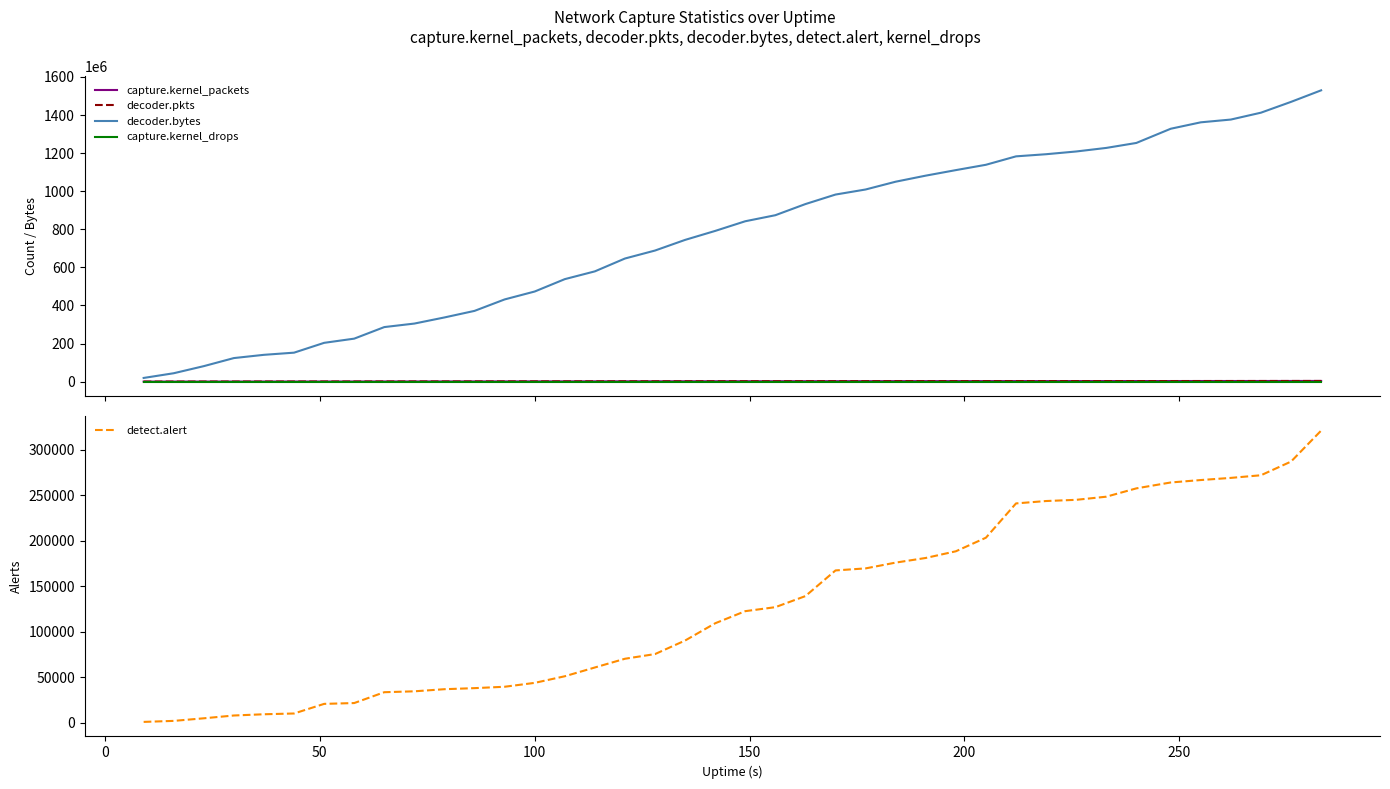

Reading left to right, transcribe all the data shown in this chart.

capture.kernel_packets: 62754	134213	229007	310829	377453	426050	527464	587930	707410	772656	860240	939367	1059673	1146398	1268433	1364098	1492786	1574048	1691191	1778123	1891117	1960019	2082599	2179755	2244795	2336038	2409679	2488875	2558179	2660547	2710682	2771786	2846201	2911008	3029905	3120286	3170915	3253093	3346254	3458776
decoder.pkts: 62310	133459	228719	310411	376586	425029	527204	587150	706603	771916	859864	939023	1059168	1146040	1268071	1363453	1492204	1573641	1690704	1777575	1890577	1959744	2082156	2179258	2244385	2335654	2409283	2488284	2557671	2659817	2709720	2771254	2845267	2910623	3029576	3119706	3170222	3252697	3345910	3458120
decoder.bytes: 19274069	44030435	81311468	123676113	140737972	152077986	203672266	225721288	286452025	304924689	337046242	371537938	431653898	473281125	538226693	579099946	646585204	688482720	744406968	791543027	842317479	874042154	932605036	982527480	1009102029	1050050717	1081887719	1110872551	1138938957	1183163797	1194376501	1208746328	1227460202	1253556939	1328157972	1361937215	1376479167	1412571497	1469371169	1529937964
capture.kernel_drops: 0	0	0	0	0	0	0	0	0	0	0	0	0	0	0	0	0	0	0	0	0	0	0	0	0	0	0	0	0	0	0	0	0	0	0	0	0	0	0	0
detect.alert: 880	1985	4838	7917	9275	10122	20700	21599	33528	34509	36837	38002	39521	43804	51068	60725	70321	75473	90374	109346	122664	127052	139243	167464	169698	176070	181174	188514	203454	241159	243792	245108	248544	257704	264189	266873	269238	272132	287195	321238